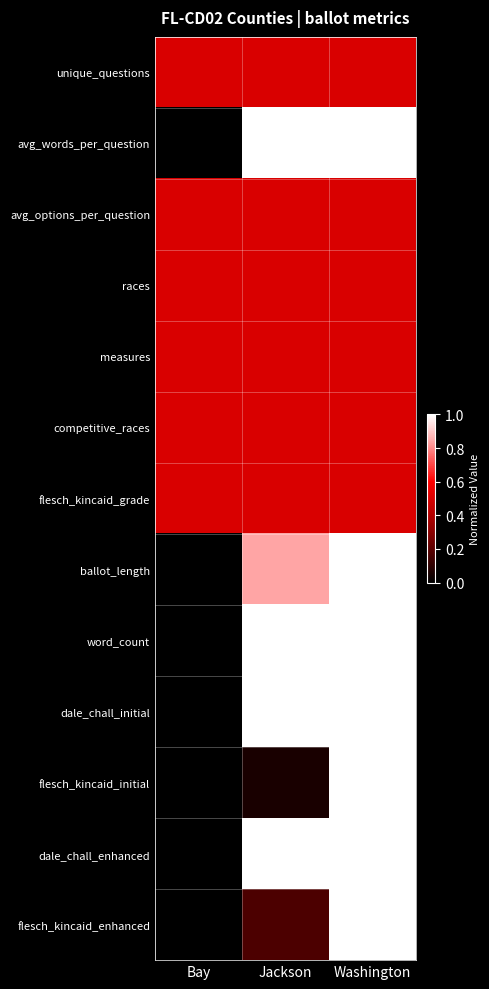

At Washington, list the series in order from smallest to largest.

unique_questions, avg_options_per_question, races, measures, competitive_races, flesch_kincaid_grade, avg_words_per_question, ballot_length, word_count, dale_chall_initial, flesch_kincaid_initial, dale_chall_enhanced, flesch_kincaid_enhanced